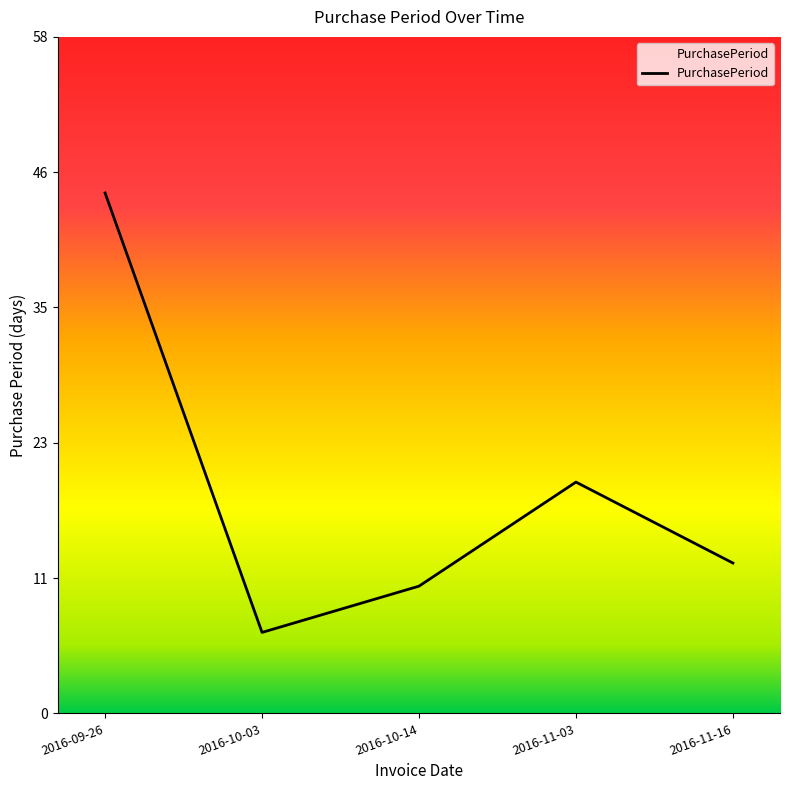

Does the chart have visible grid lines?

No